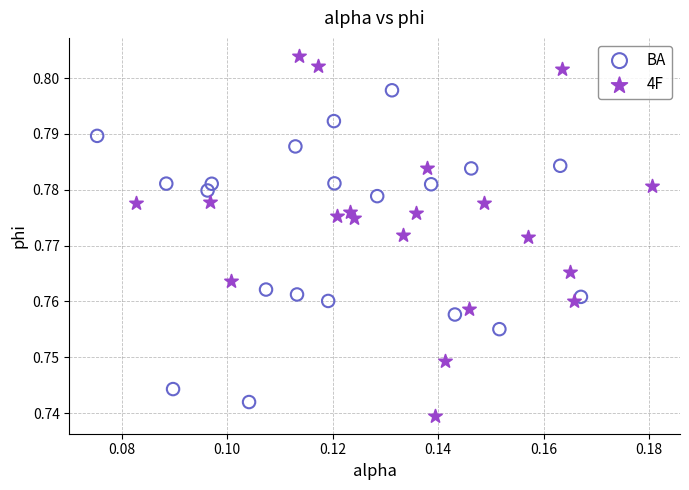

Which series reaches the maximum Y coordinate?

4F